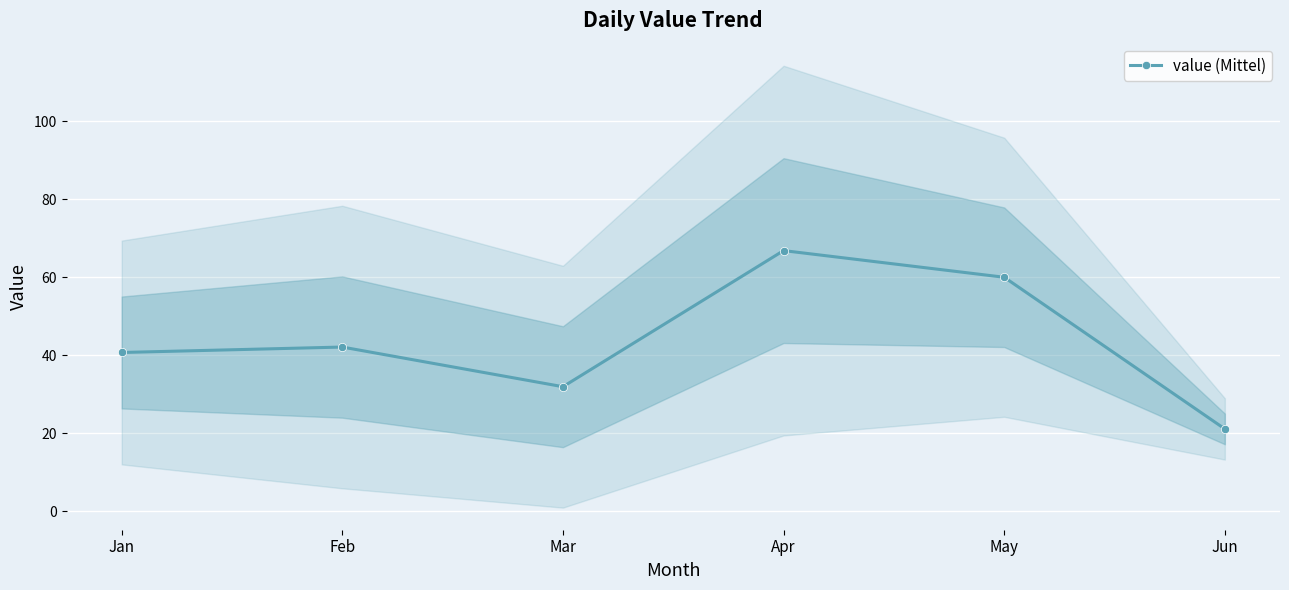

Where is the first local maximum?

Feb